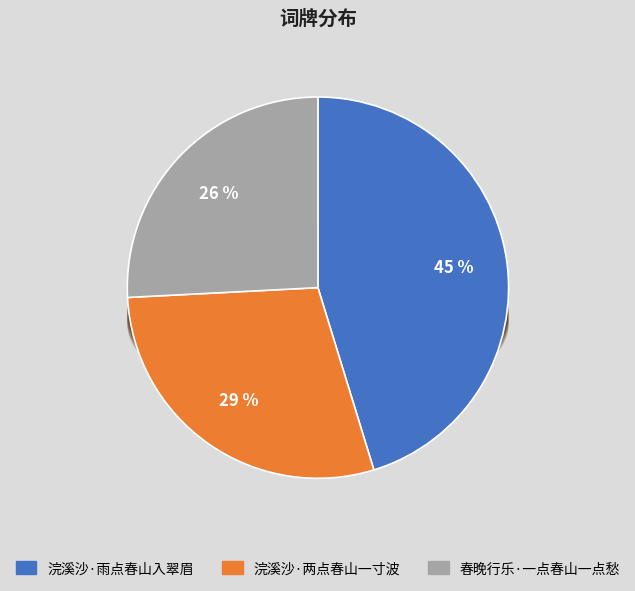

To the nearest percent, what portion does 浣溪沙·雨点春山入翠眉 represent?

45%